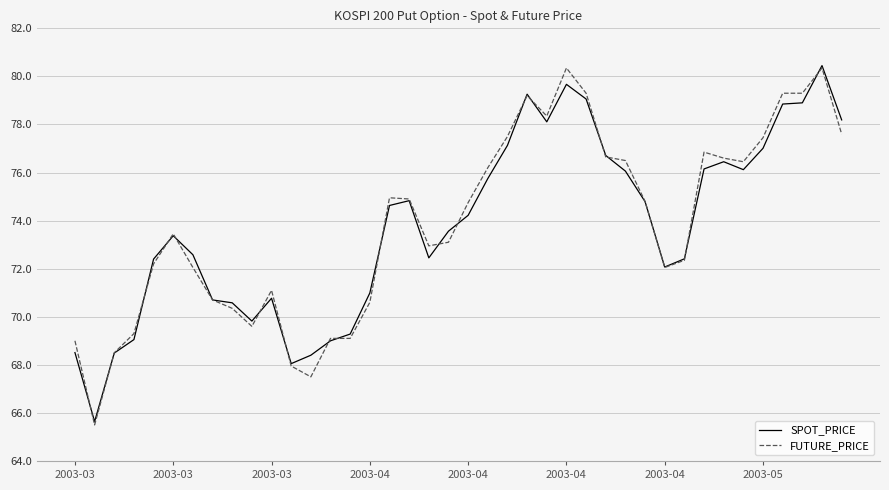

What is the smallest value displayed?

65.5